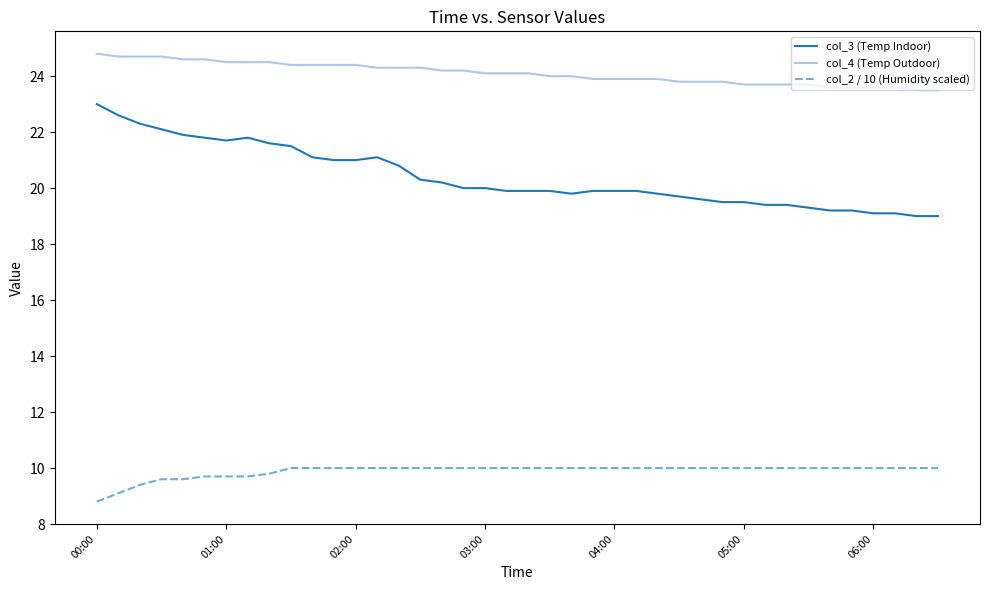

True or false: col_4 (Temp Outdoor) and col_3 (Temp Indoor) cross at least once.

False